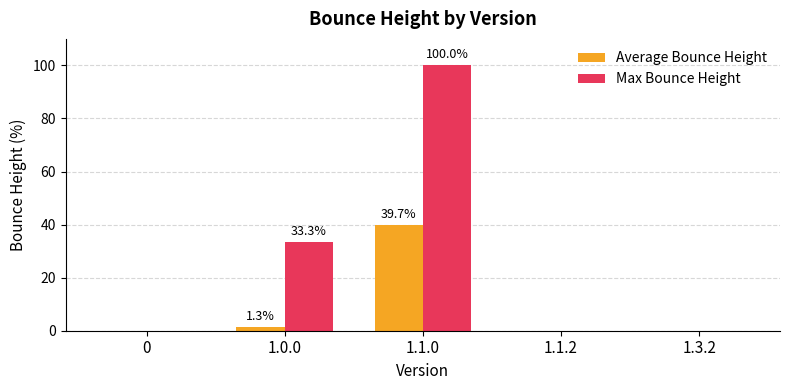

At which category is the sum across all series the highest?

1.1.0